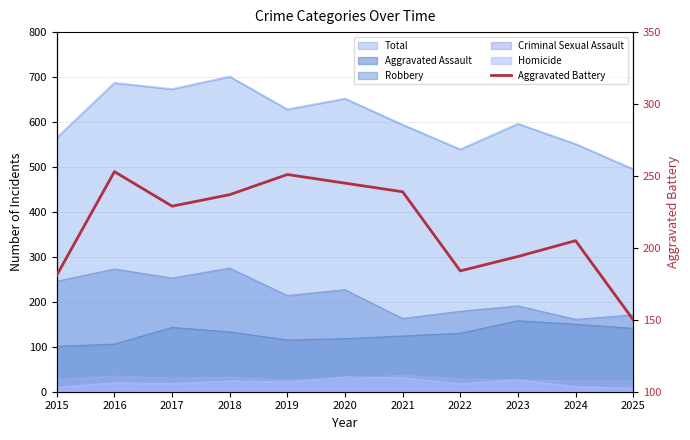

What is the difference between the maximum and minimum values?

103